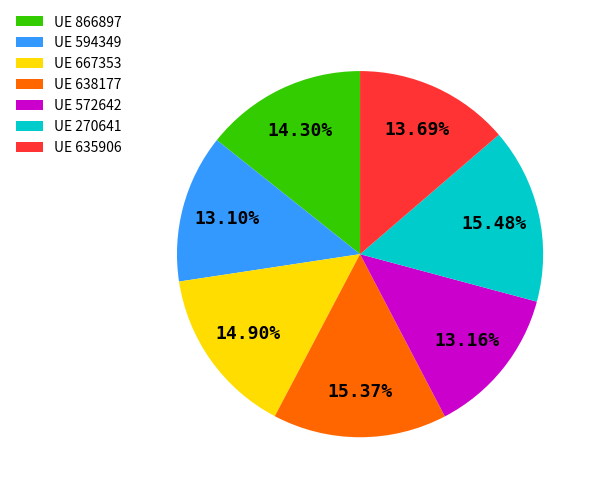

Is UE 638177 the majority of the pie?

No